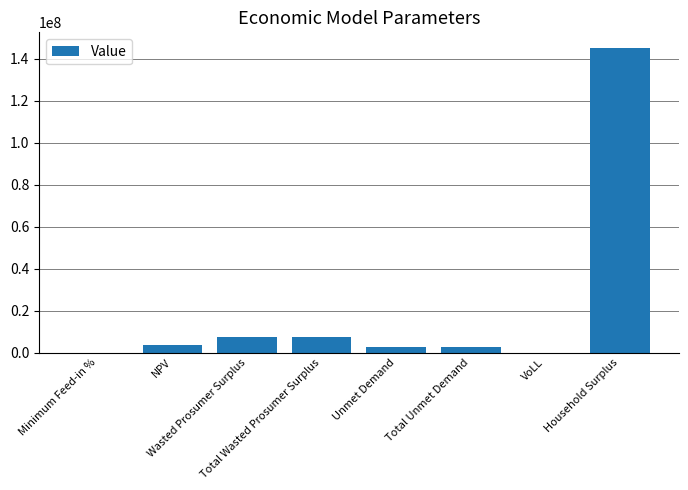

At which category does the chart reach its peak across all series?

Household Surplus